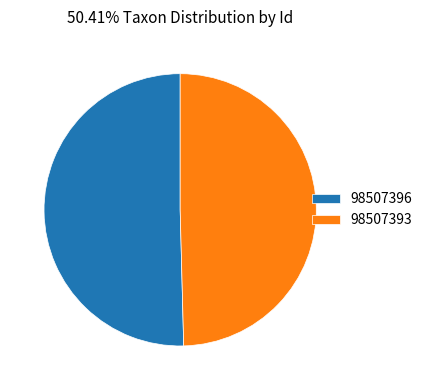

Is there any slice that represents more than half of the pie?

Yes